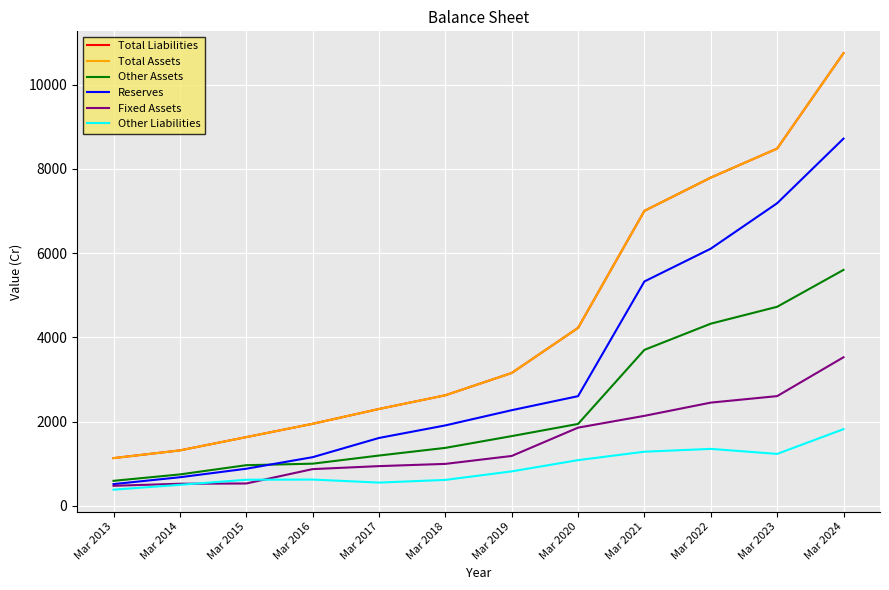

At how many categories does at least one series exceed 7319?

3